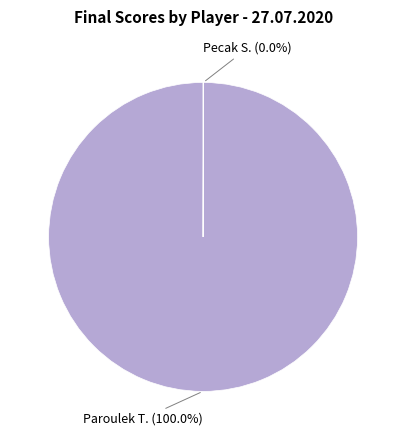

Does Paroulek T. account for over 50% of the chart?

Yes